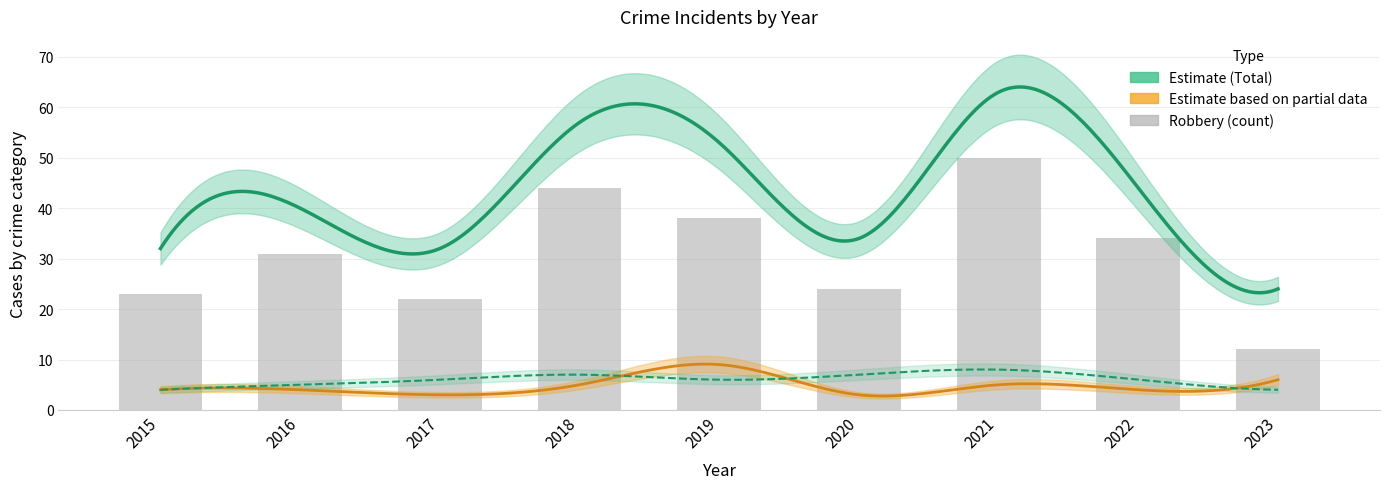

What is the average value of the Robbery series?

31